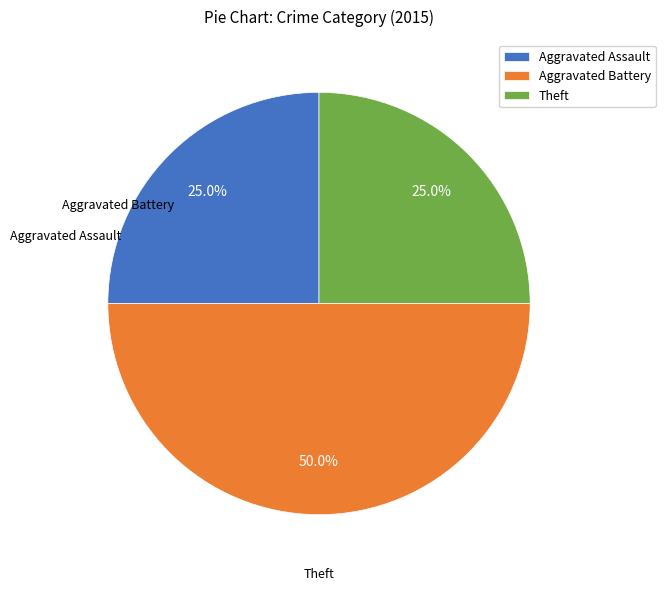

Is it true that Aggravated Assault is 26% of the pie?

False